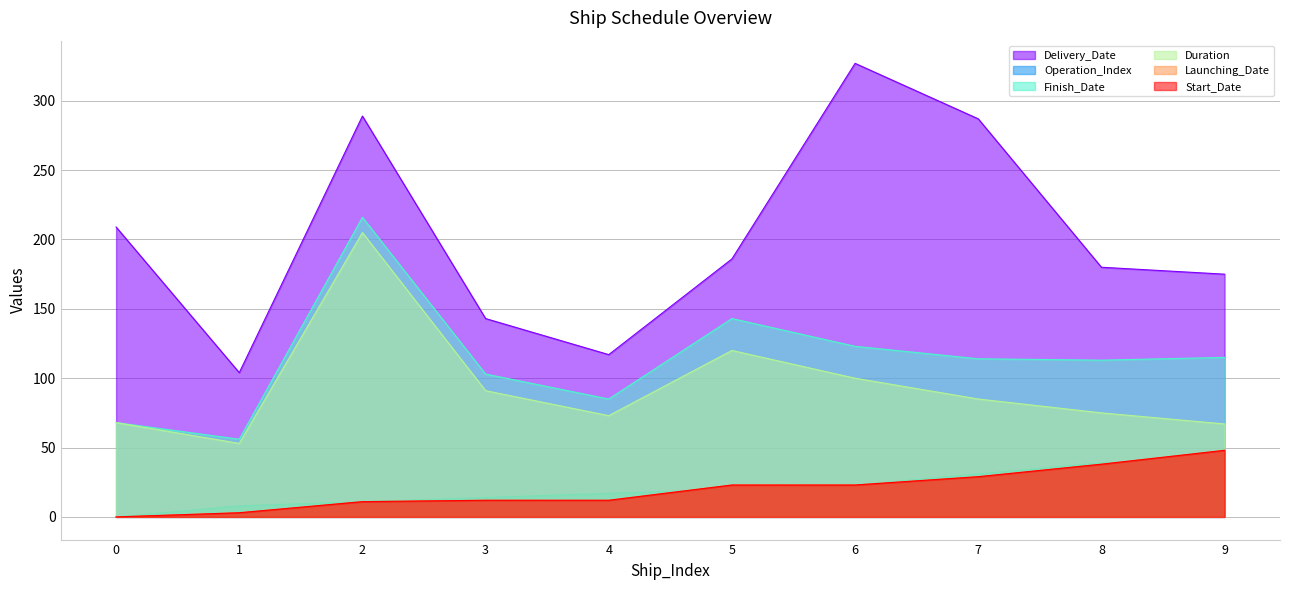

Between 2 and 1, which is larger?

2